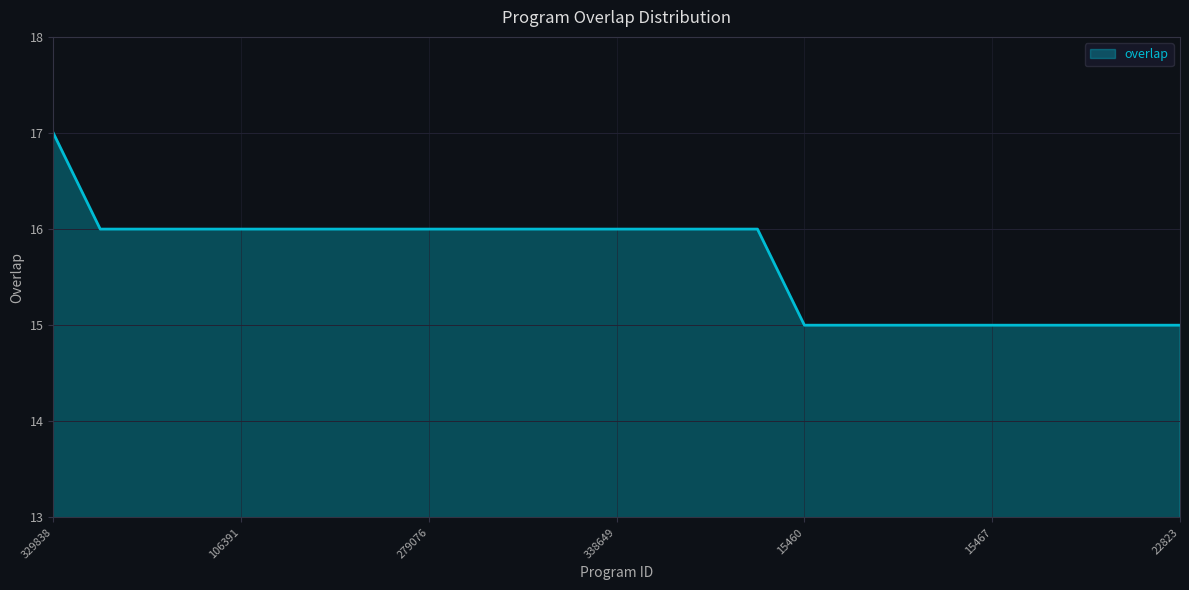

What is the greatest value displayed?

17